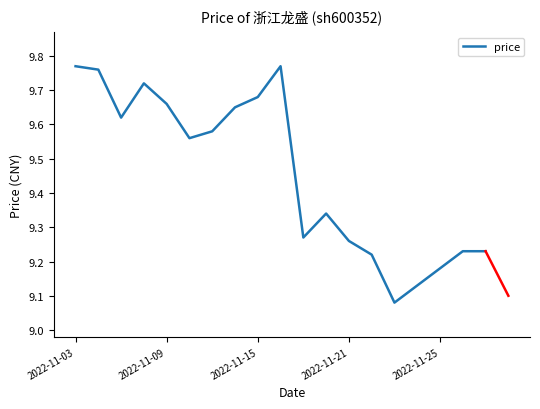

Does the chart have visible grid lines?

No